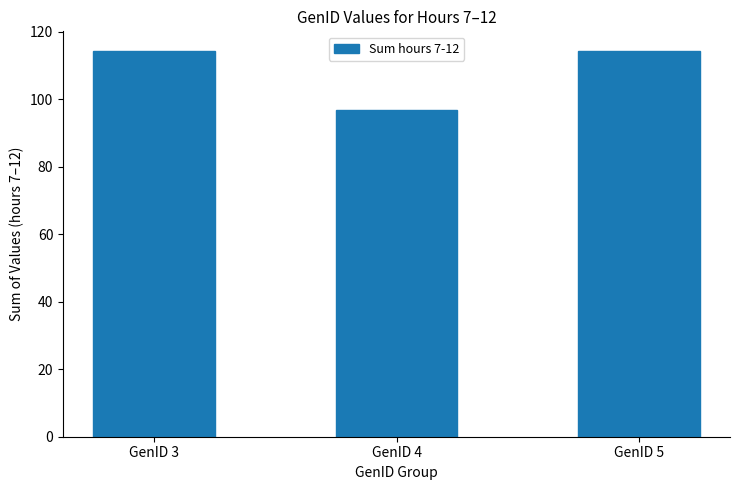

At which label is the value closest to 105?

GenID 4